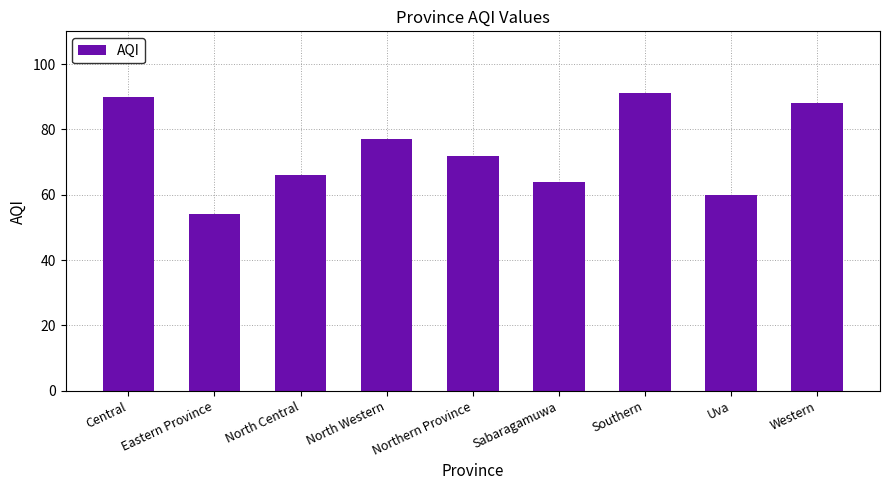

Which category has the lowest value across all series?

Eastern Province